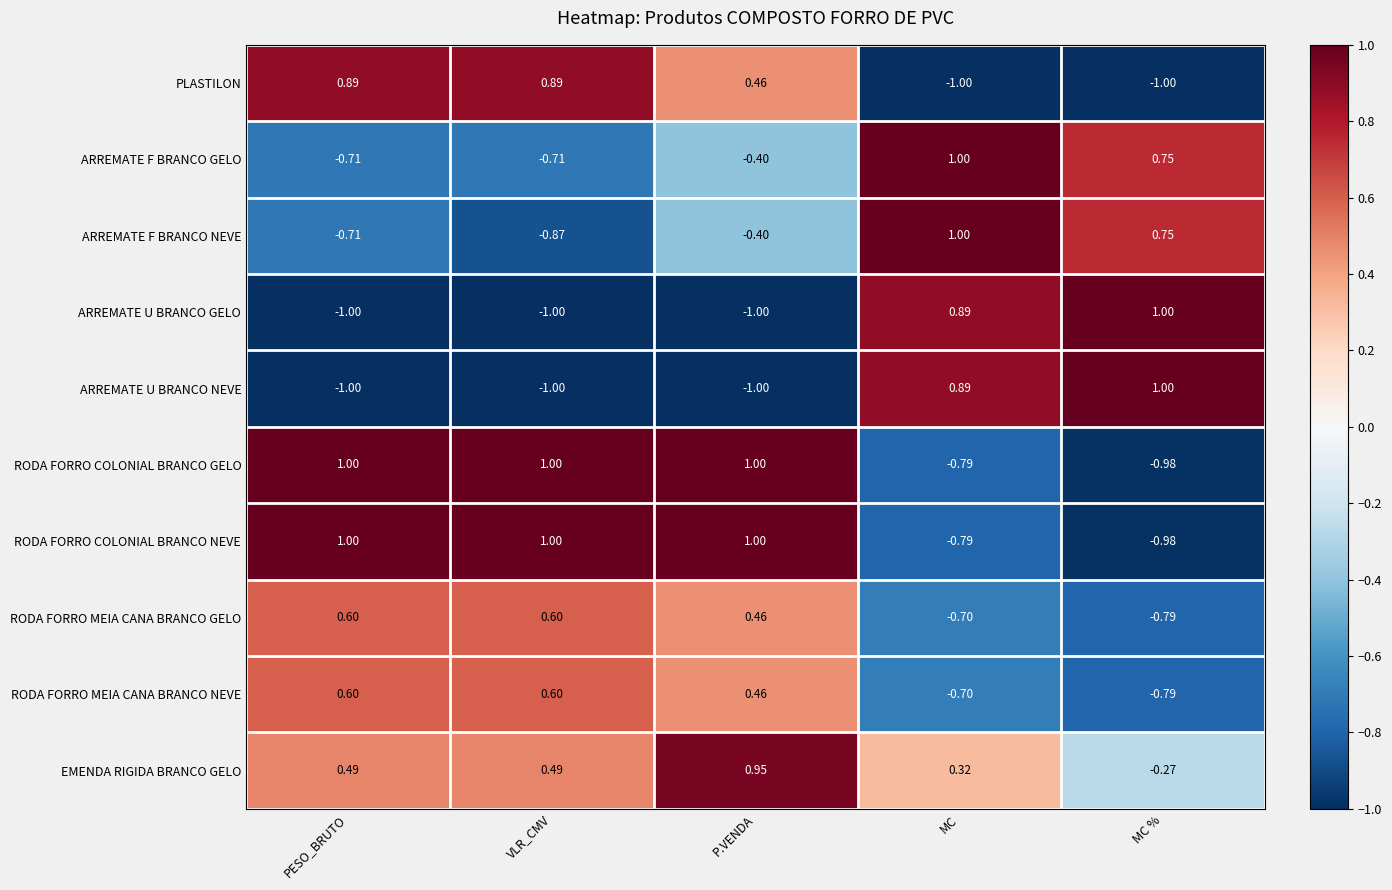

At how many categories does at least one series exceed 0?

5